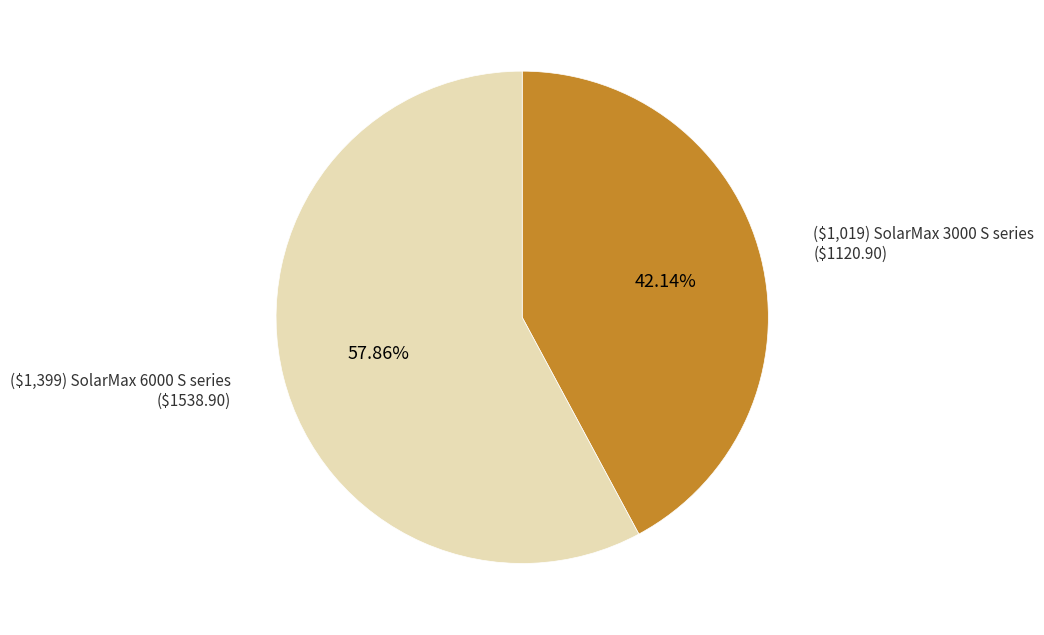

Is there a majority slice in this chart?

Yes